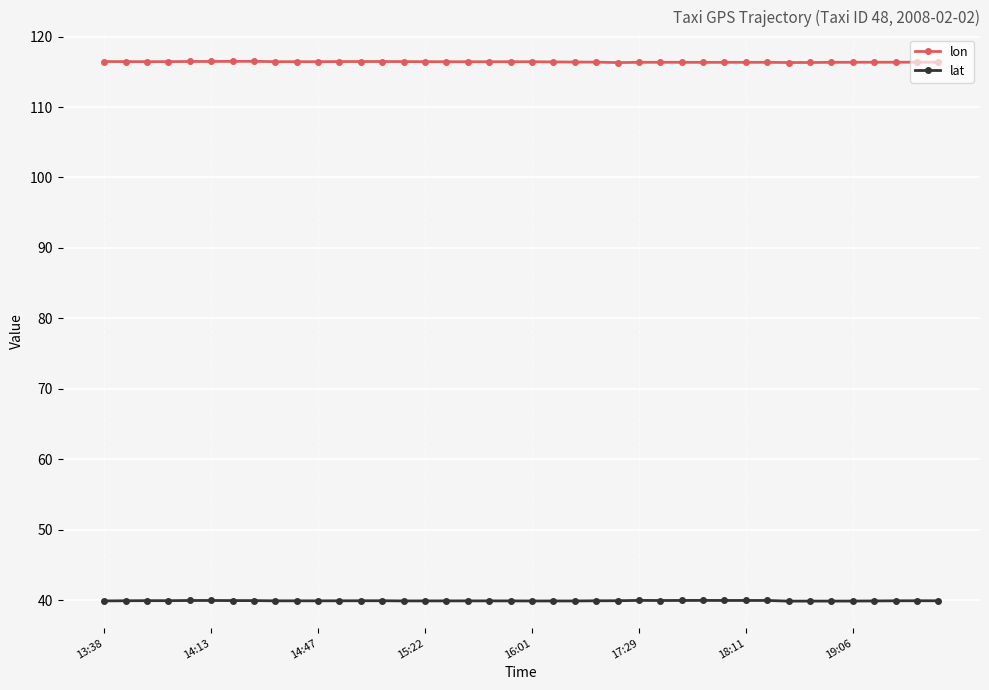

True or false: lat and lon intersect in this chart.

False